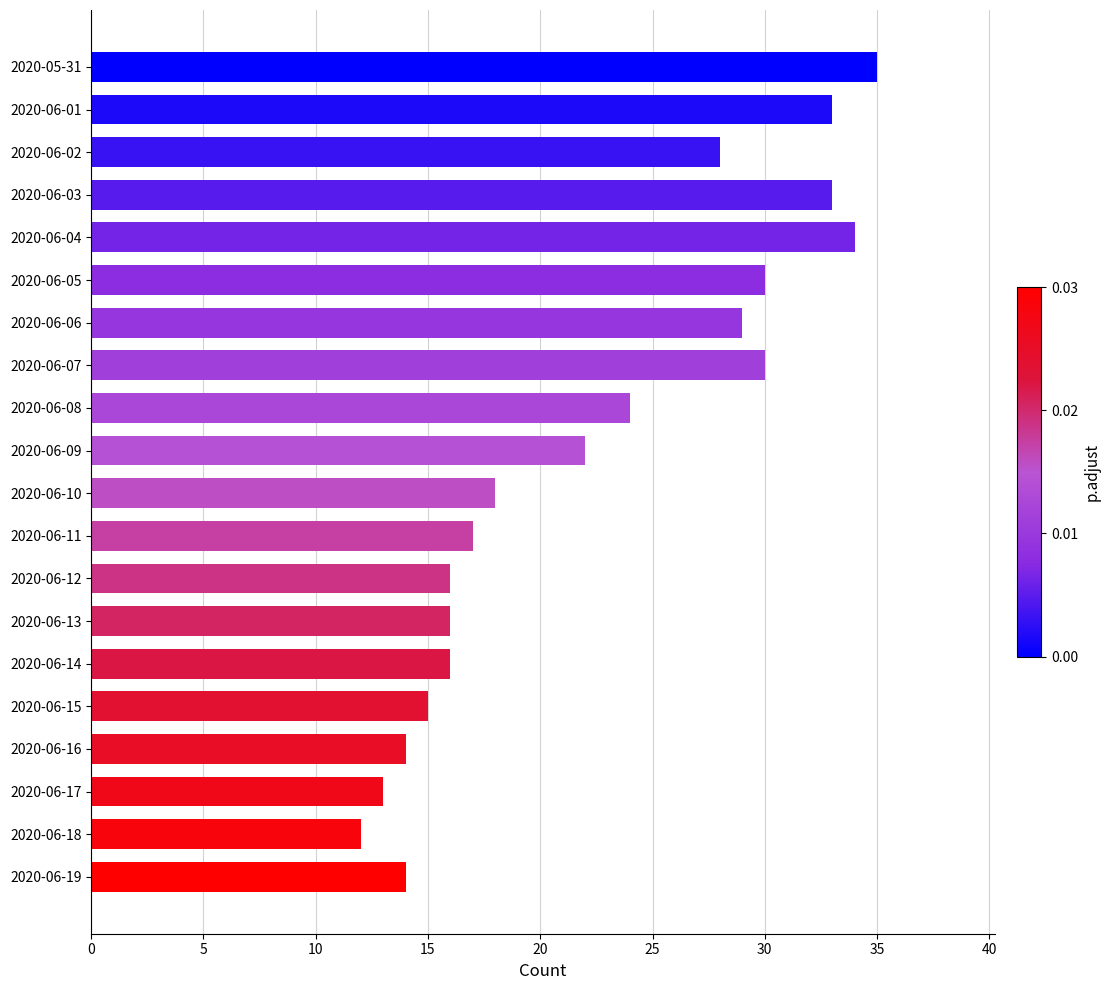

Which label corresponds to the smallest value in the chart?

2020-06-18